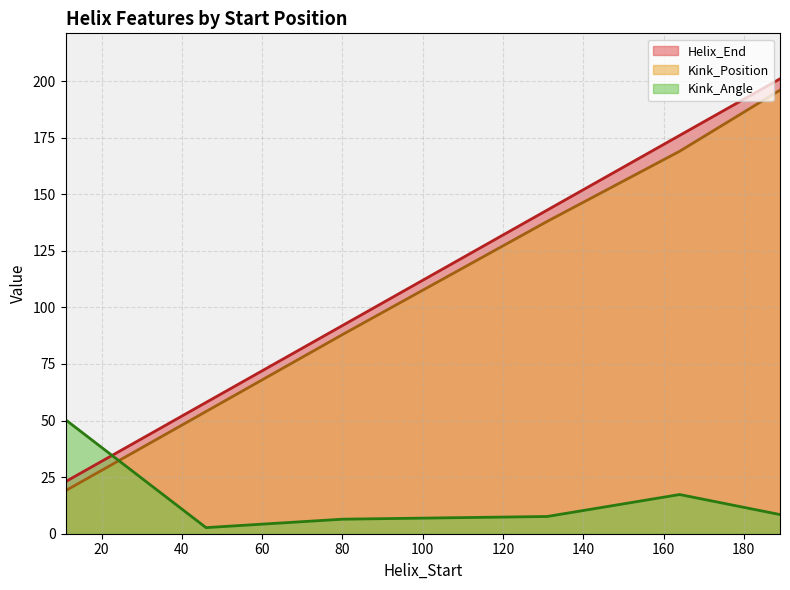

Reading left to right, extract all data points from this chart.

Helix_End: 23.0	58.0	92.0	143.0	176.0	201.0
Kink_Position: 19.0	54.0	88.0	138.0	169.0	196.0
Kink_Angle: 50.4	2.7	6.4	7.6	17.3	8.5